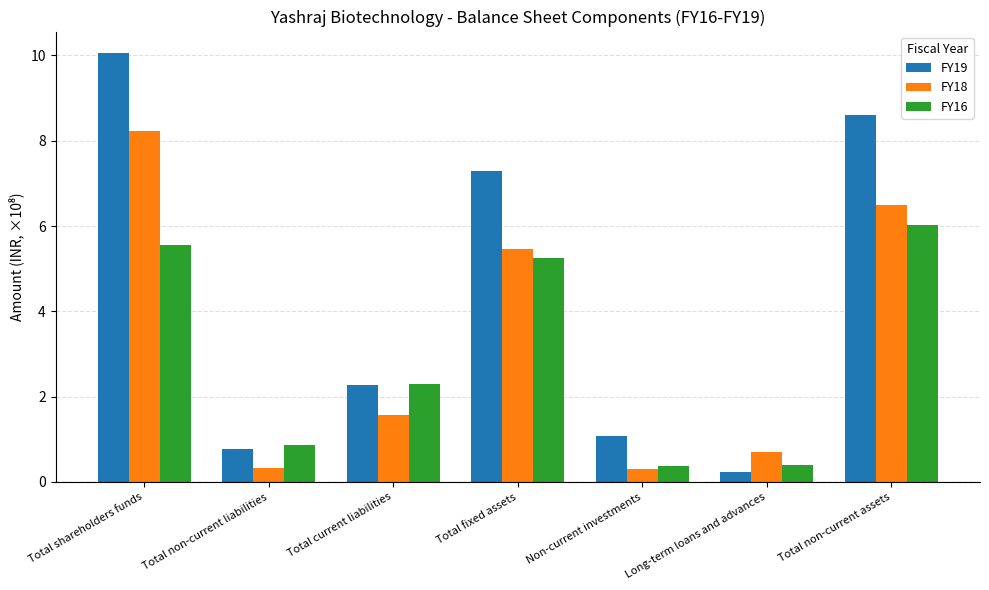

Reading right to left, list all the values displayed in this chart.

FY19: Total non-current assets=8.6	Long-term loans and advances=0.2	Non-current investments=1.1	Total fixed assets=7.3	Total current liabilities=2.3	Total non-current liabilities=0.8	Total shareholders funds=10.1
FY18: Total non-current assets=6.5	Long-term loans and advances=0.7	Non-current investments=0.3	Total fixed assets=5.5	Total current liabilities=1.6	Total non-current liabilities=0.3	Total shareholders funds=8.2
FY16: Total non-current assets=6.0	Long-term loans and advances=0.4	Non-current investments=0.4	Total fixed assets=5.2	Total current liabilities=2.3	Total non-current liabilities=0.9	Total shareholders funds=5.5